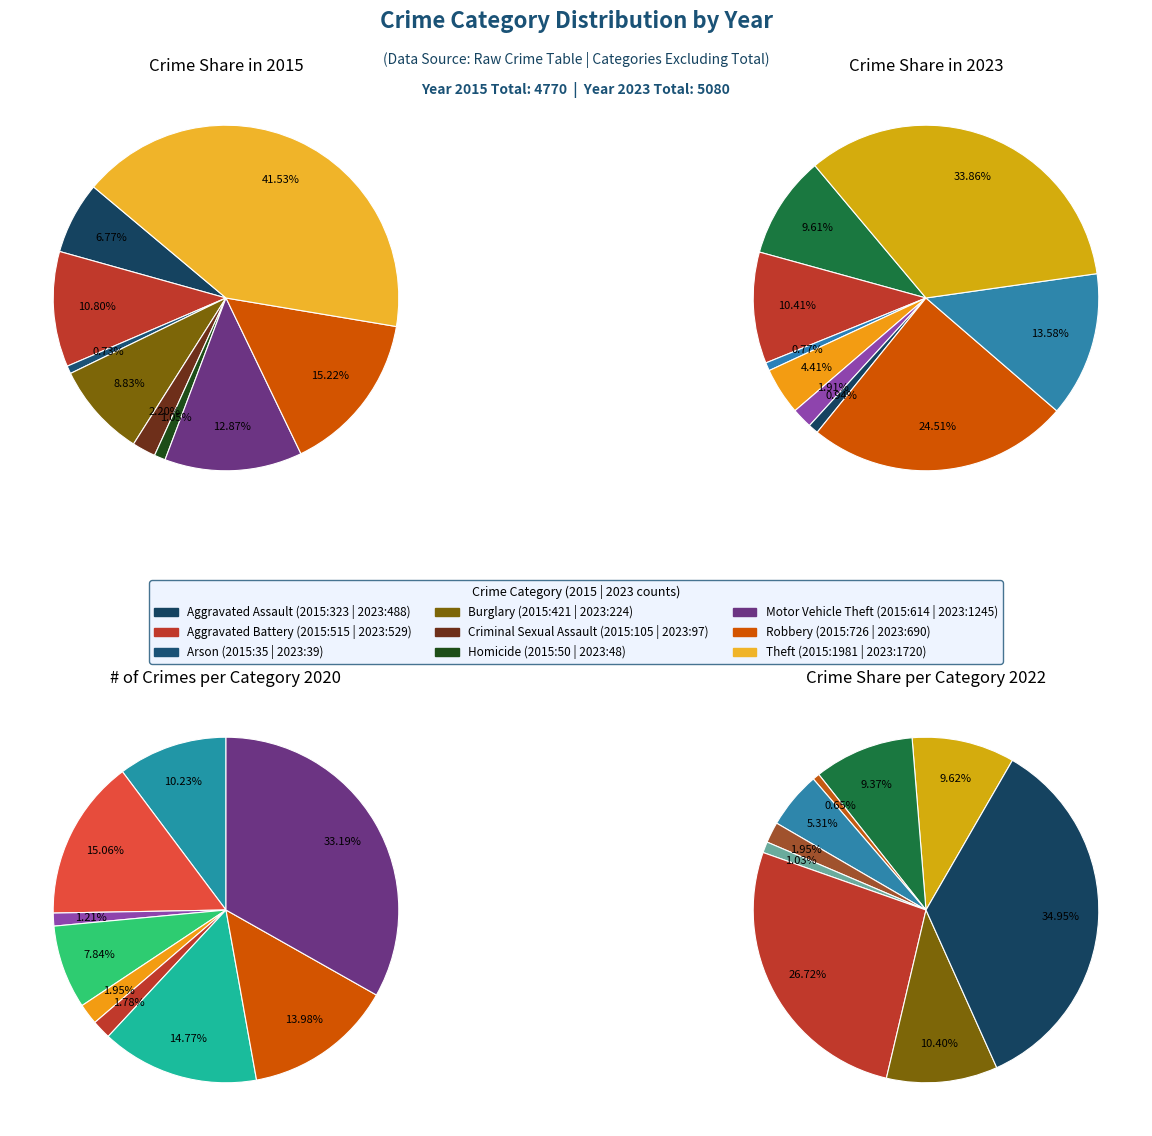

To the nearest percent, what portion does 6 represent?

27%